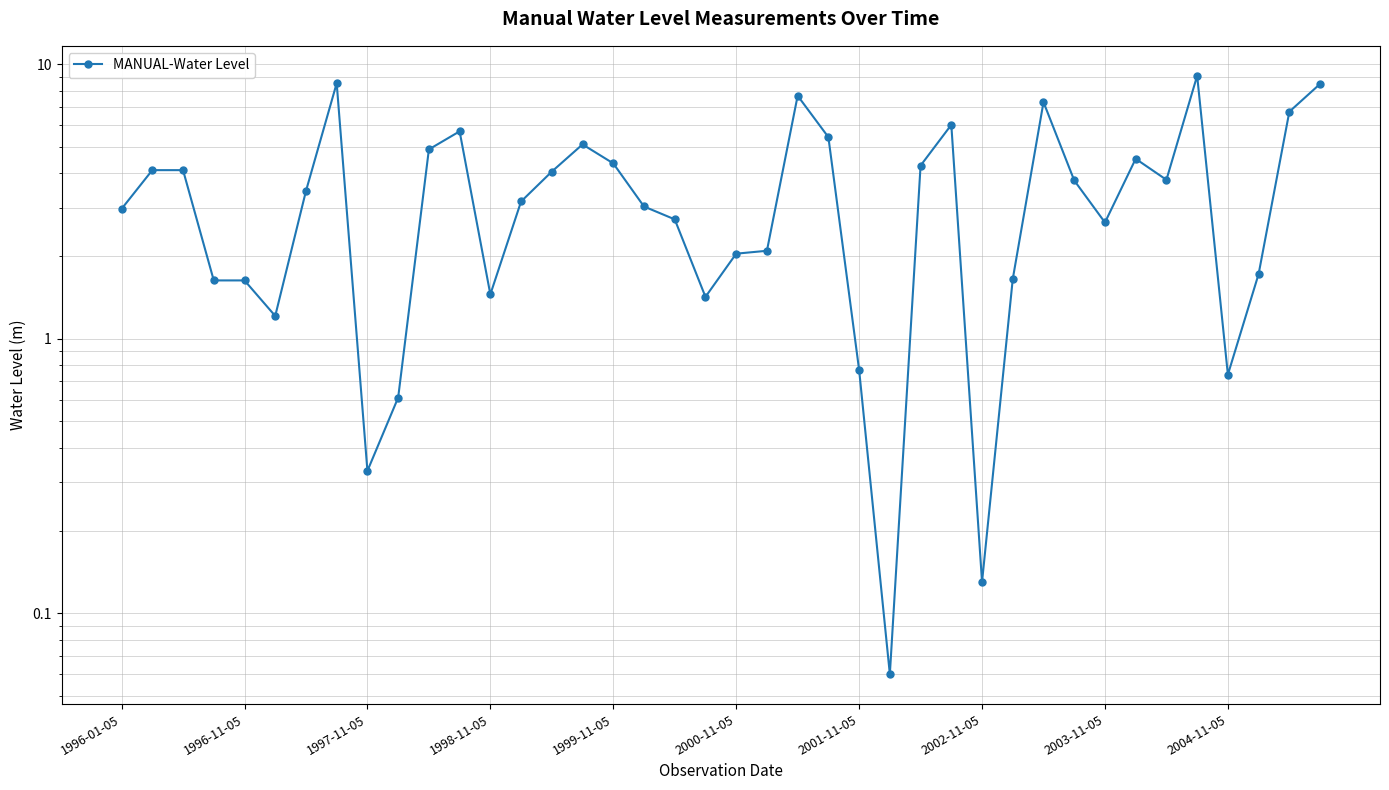

Between 2000-11-05 and 17, which is larger?

17